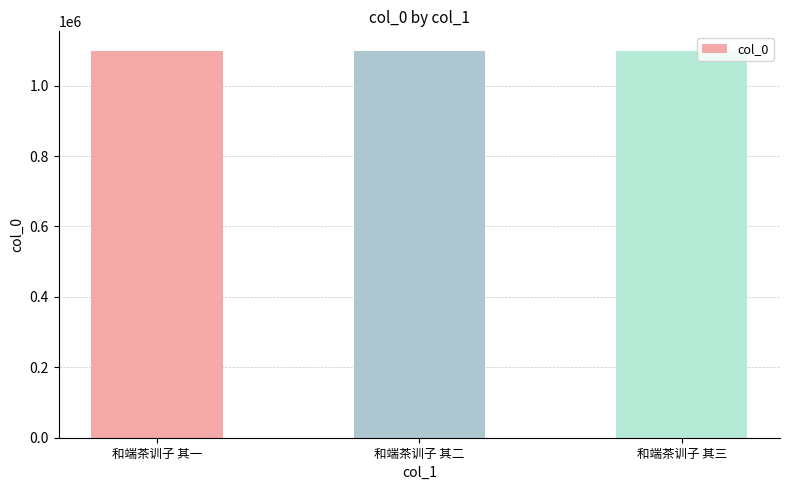

What is the difference between the maximum and second lowest values?

1